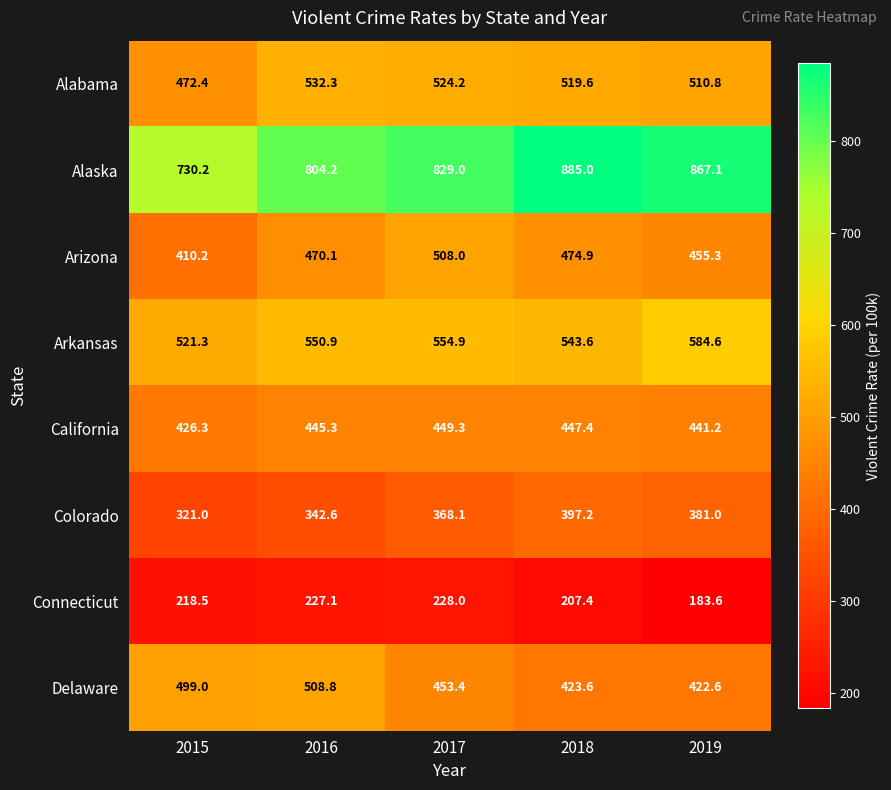

What is the approximate value of Arizona at 2018?

474.9